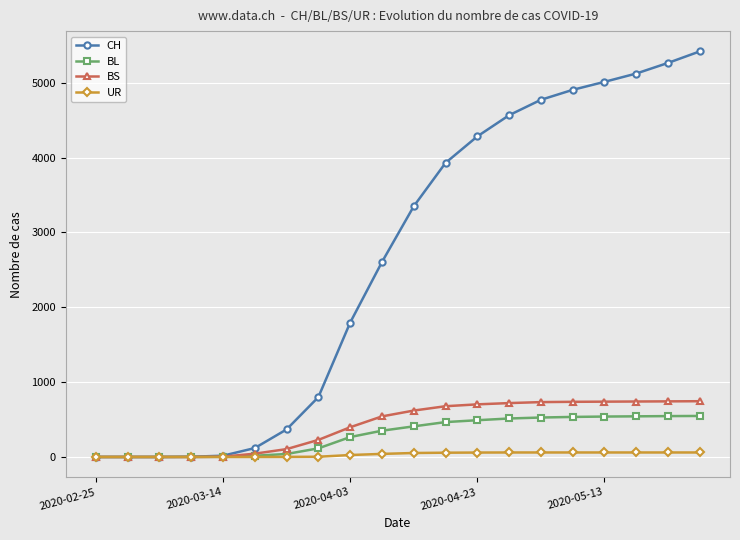

What is the maximum value shown in the chart?

5419